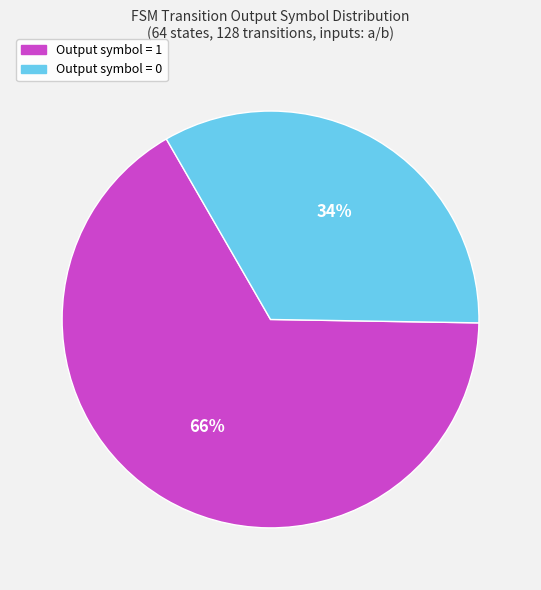

Does any single category account for the majority?

Yes